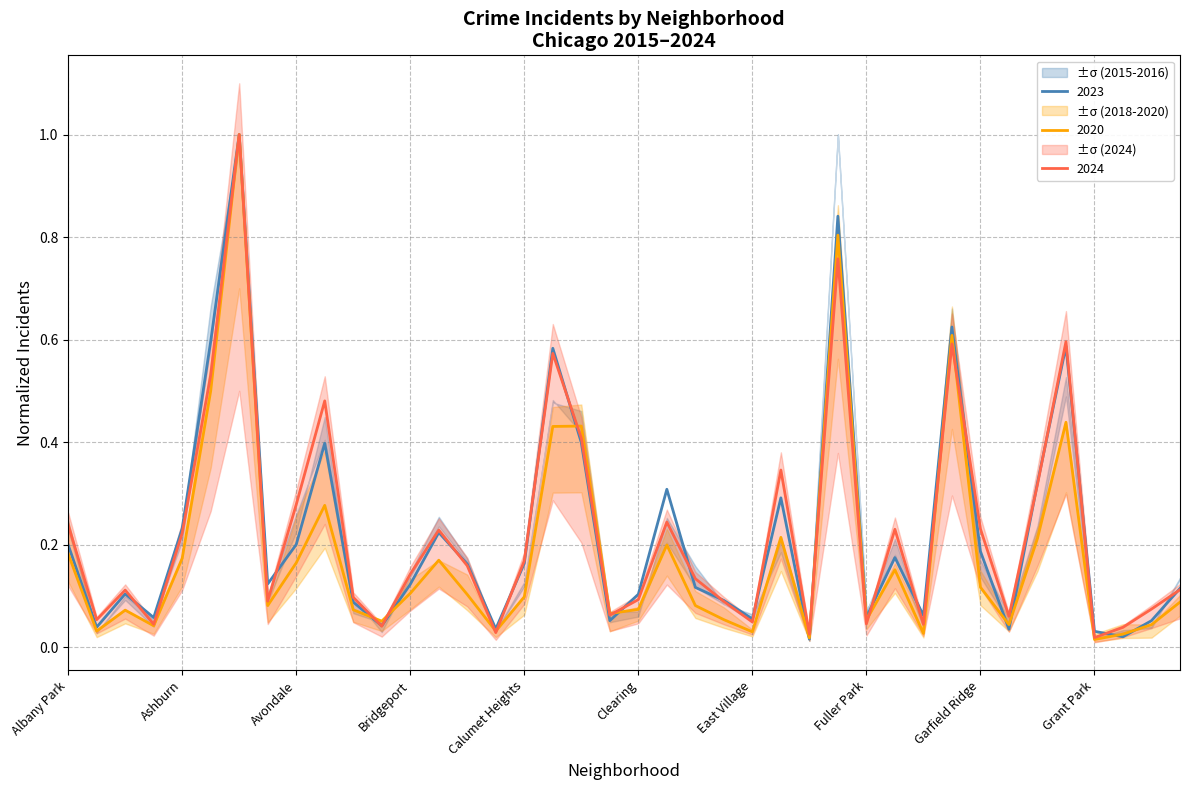

Is the value of 2024 at Chatham greater than the value of 2023 at Hegewisch?

Yes